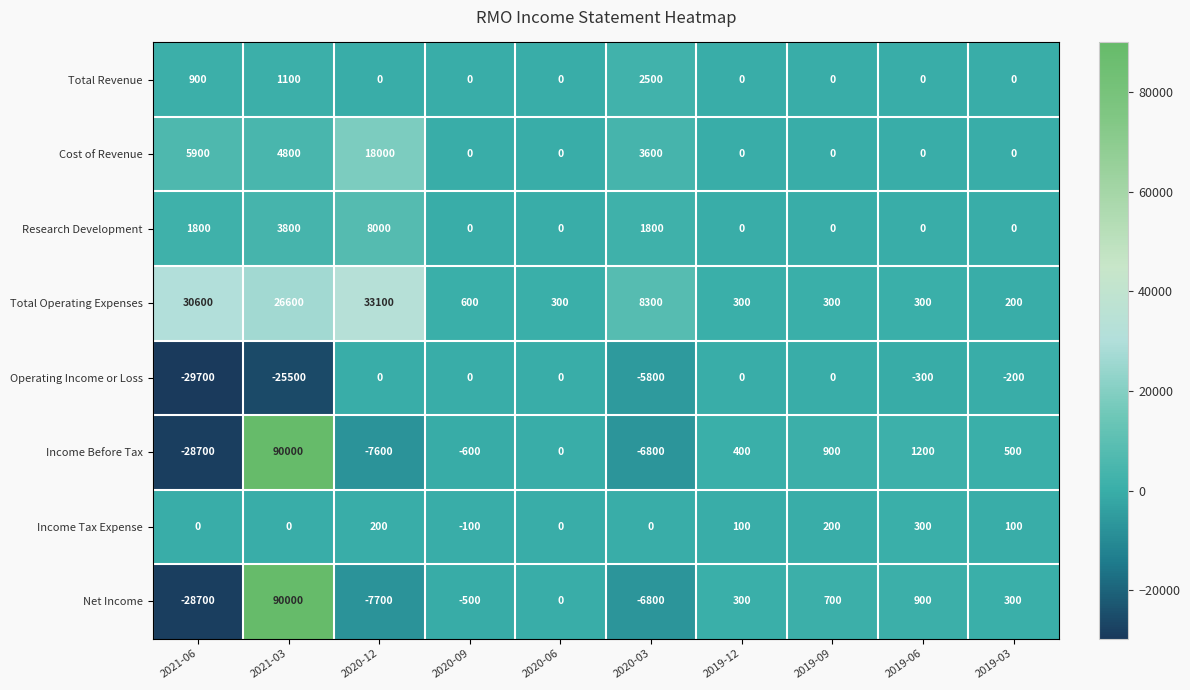

Which label corresponds to the smallest value in the chart?

2021-06